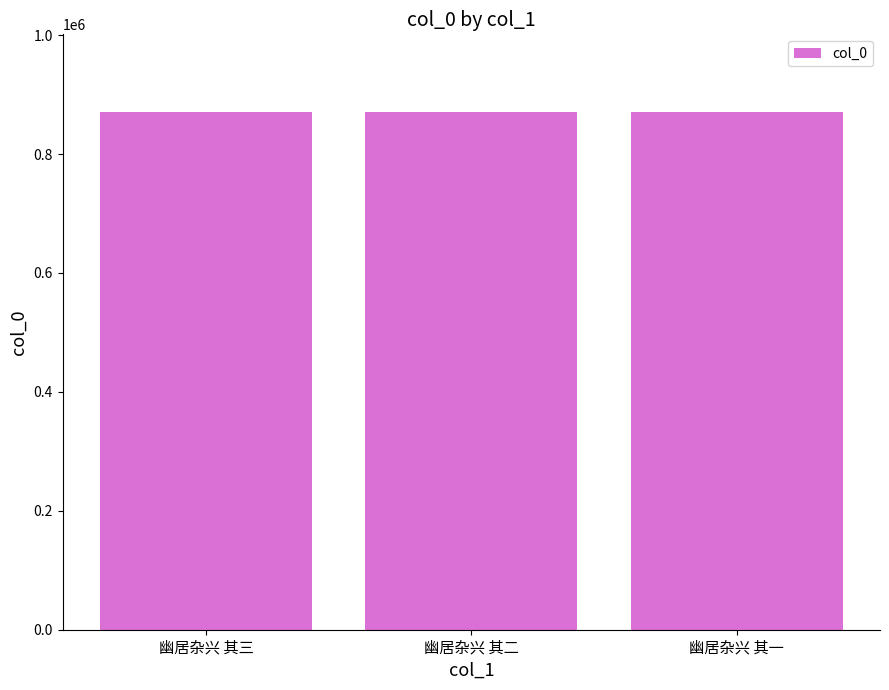

Approximately how many times larger is the value at 幽居杂兴 其二 compared to 幽居杂兴 其一?

1.0